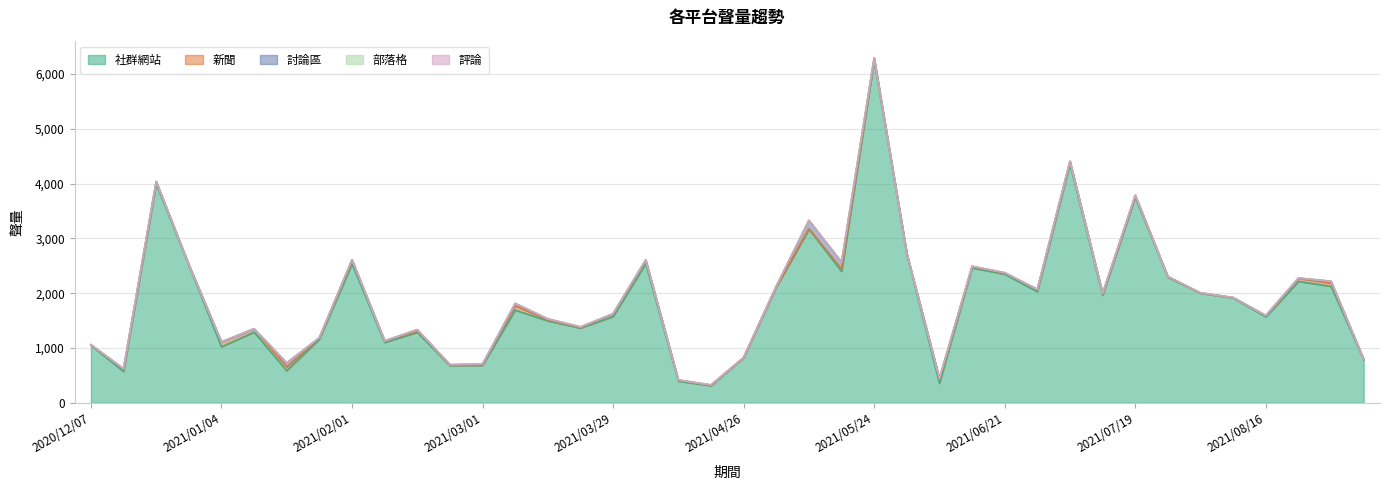

At which label is 討論區 closest to 77?

2021/01/18